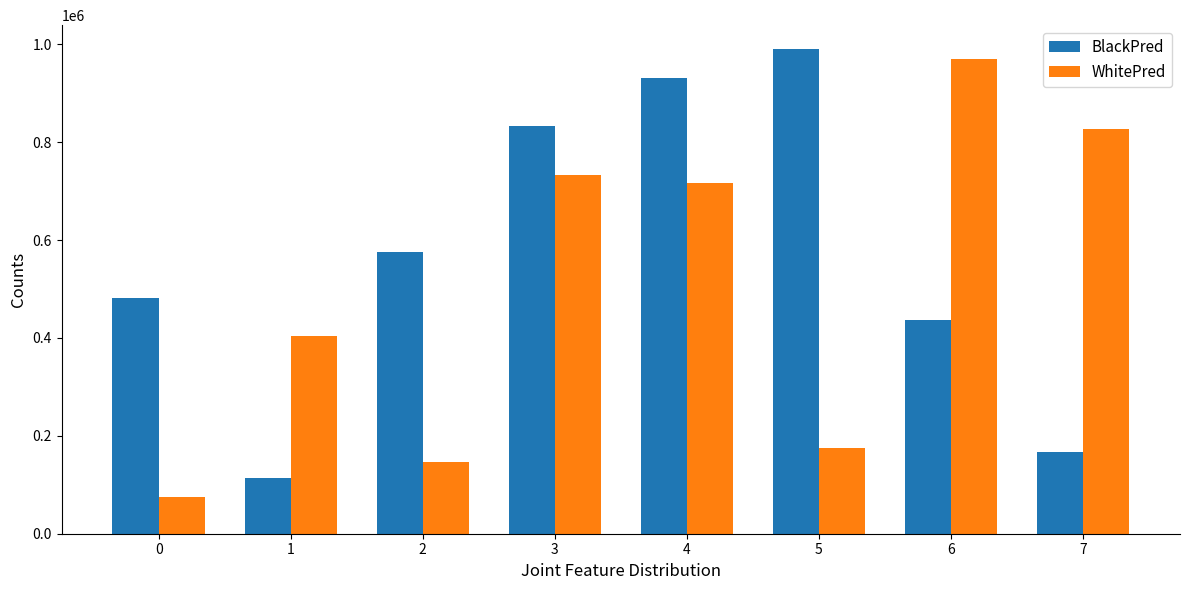

What is the total value across all series at 7?

992747